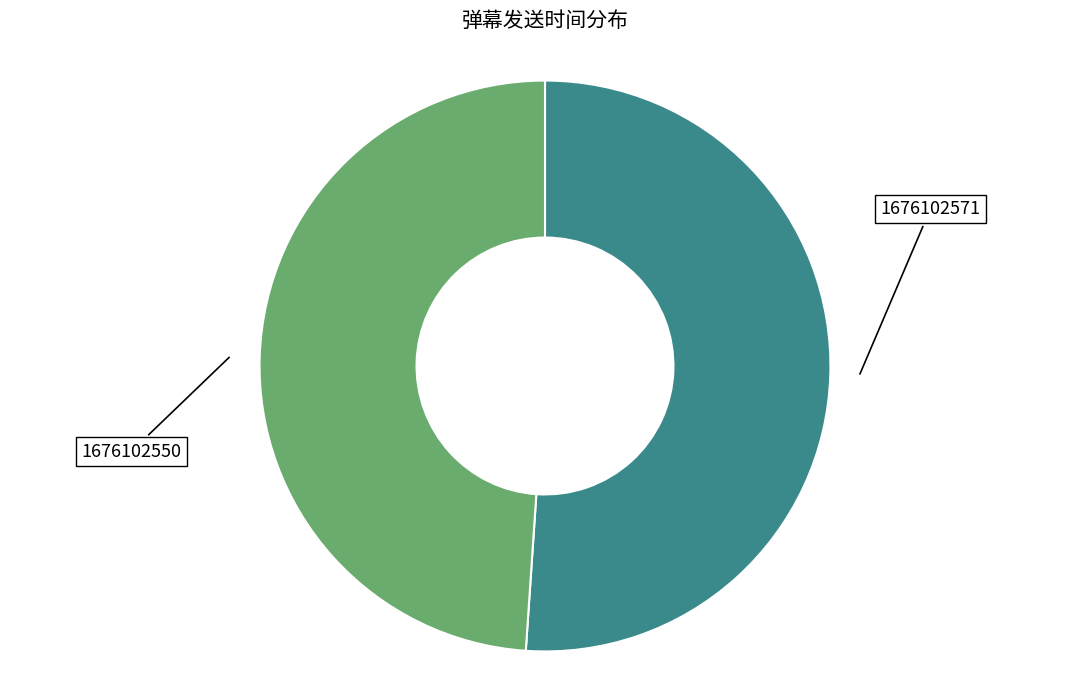

Count the number of slices in the pie.

2